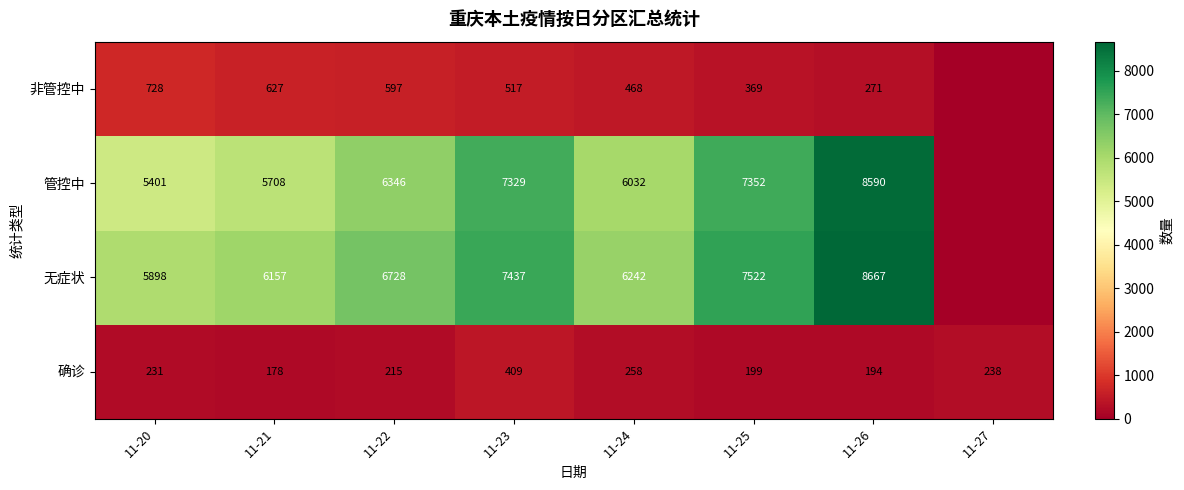

What is the approximate value of 确诊 at 11-20?

231